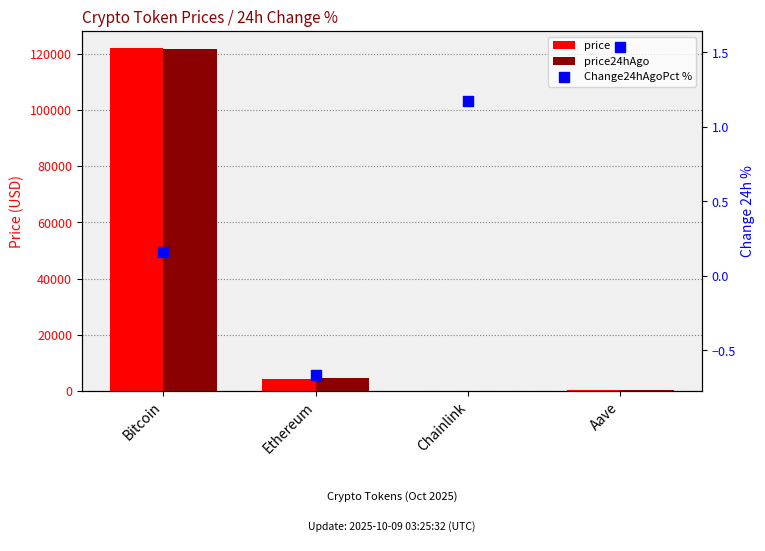

What is the total value across all series at Ethereum?

8901.9